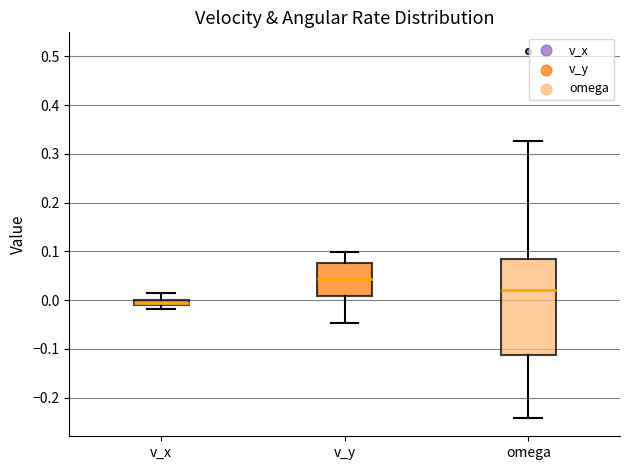

Which box is the tallest, from its lower edge to its upper edge?

omega